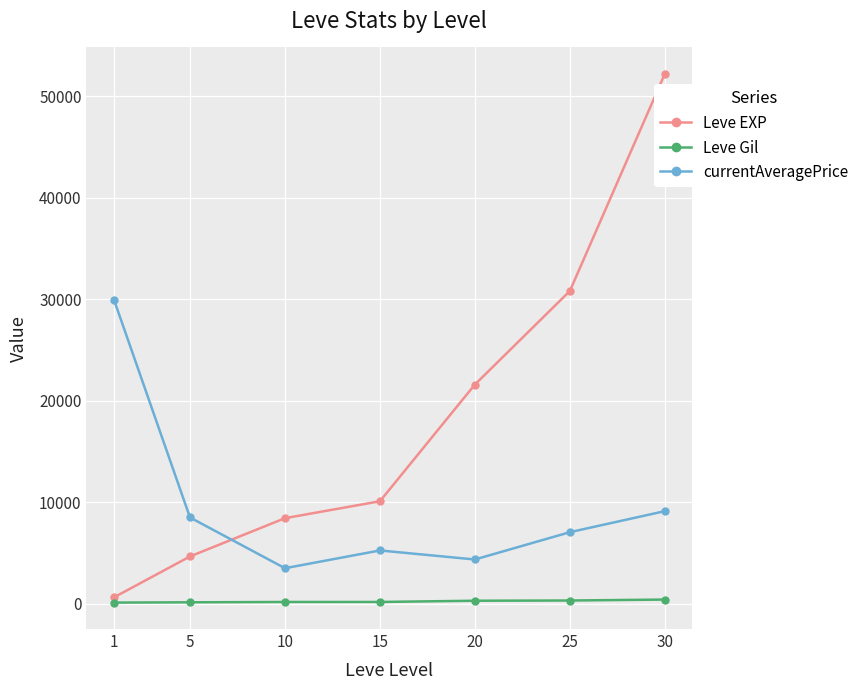

How many values in the Leve Gil series are below 174?

3